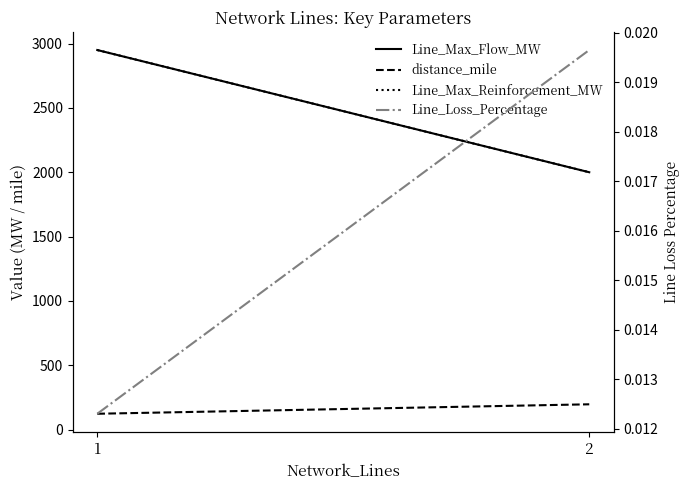

True or false: Line_Max_Reinforcement_MW has a value of 5253.1 at 1.

False